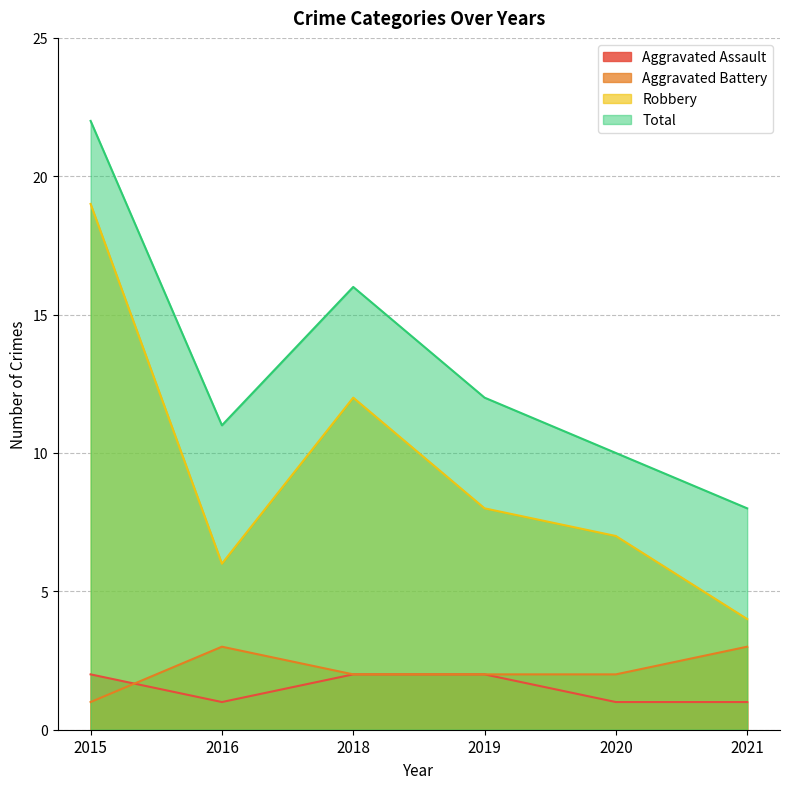

How many lines are shown in the chart?

4